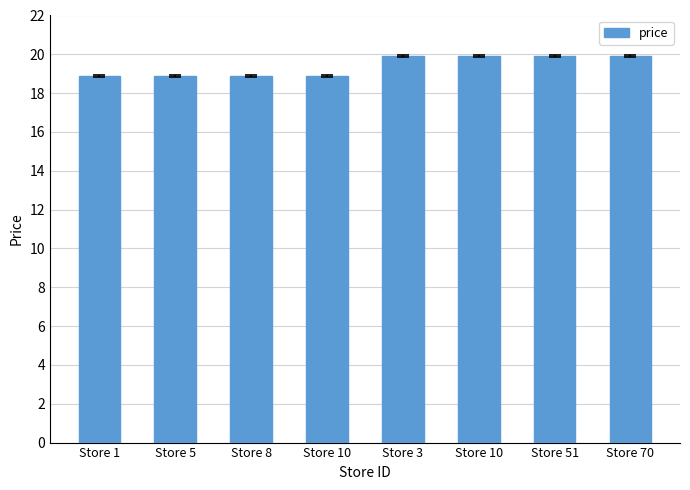

Which label corresponds to the smallest value in the chart?

Store 1